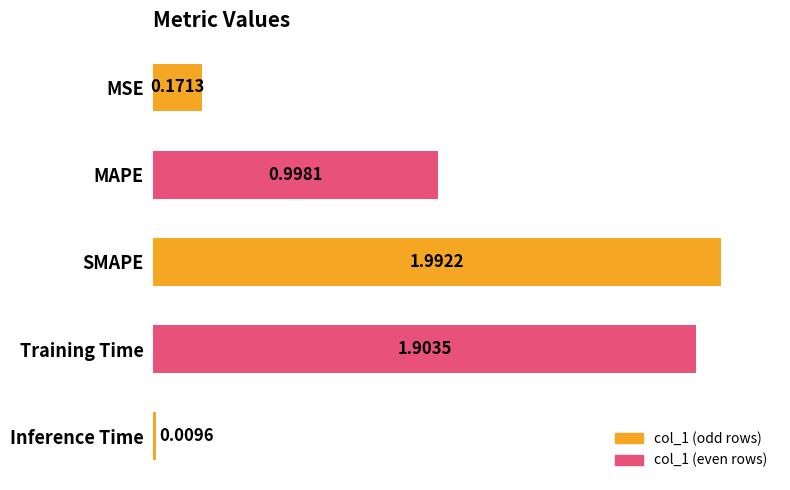

Between MAPE and Training Time, which is larger?

Training Time